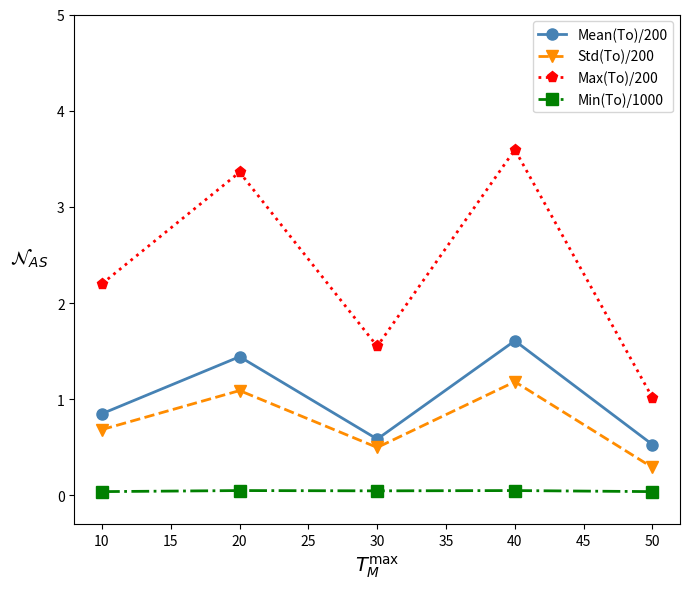

How many Min(To)/1000 values are between 0 and 1?

5